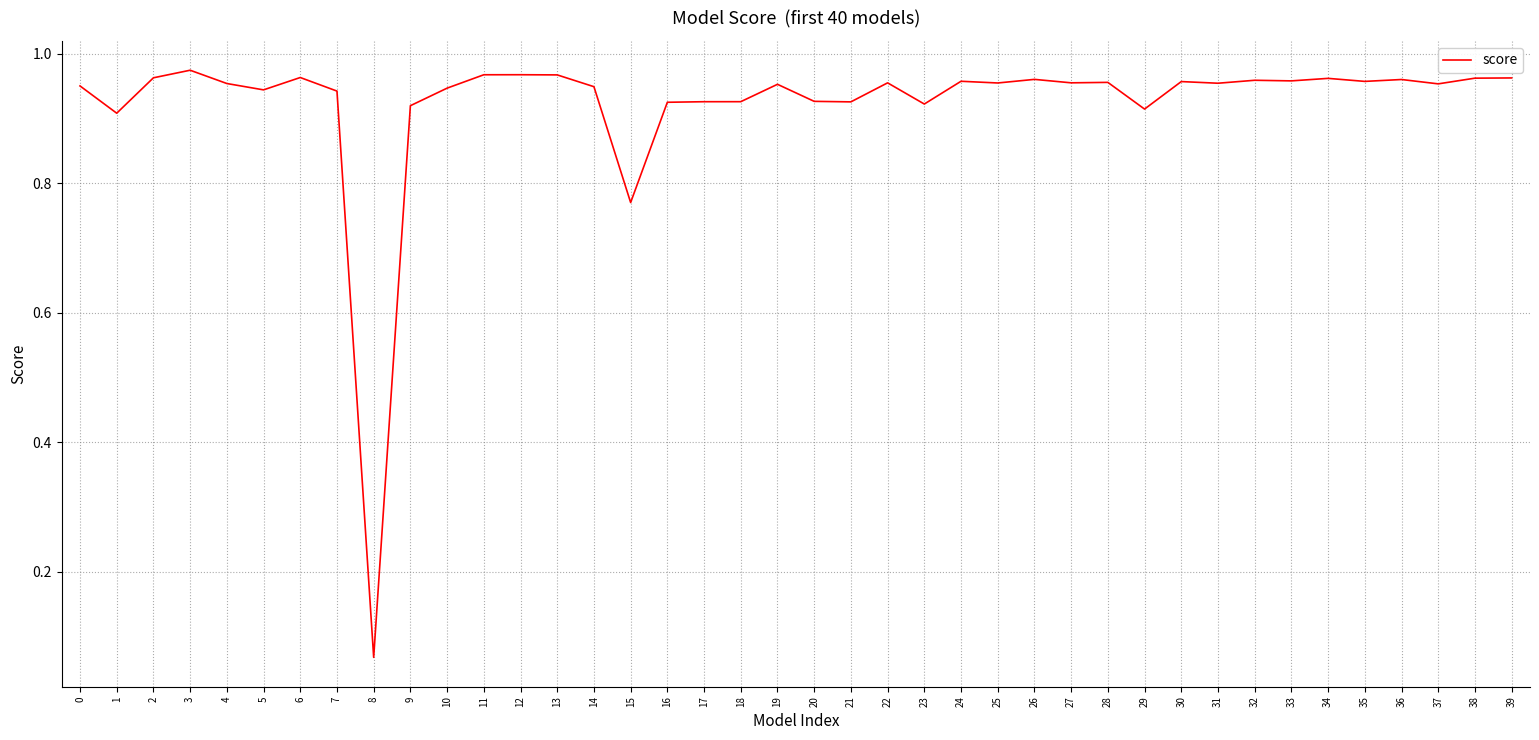

At which category does the chart reach its minimum across all series?

8